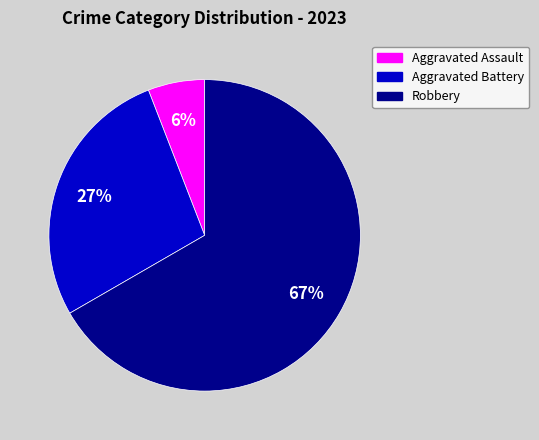

Which has a higher value, Robbery or Aggravated Battery?

Robbery